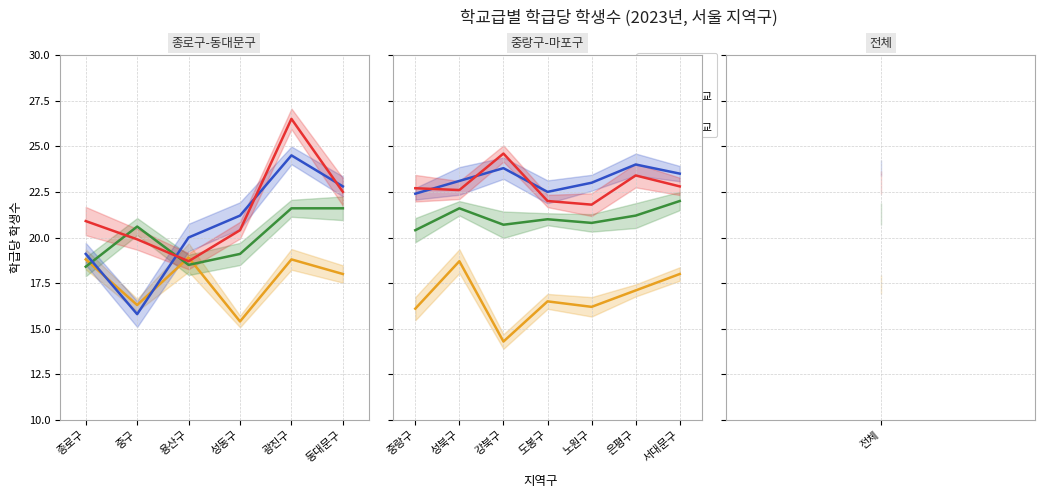

List the series in order of their overall mean, highest first.

고등학교, 중학교, 초등학교, 유치원